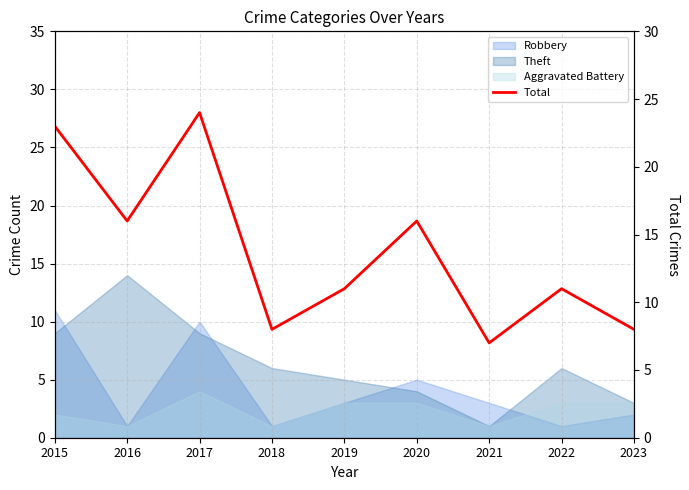

What is the value of the 3rd point from the left?

24